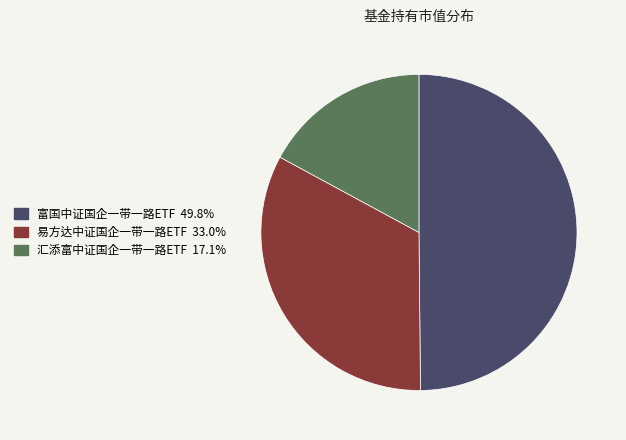

Rank the categories by value from lowest to highest.

汇添富中证国企一带一路ETF, 易方达中证国企一带一路ETF, 富国中证国企一带一路ETF